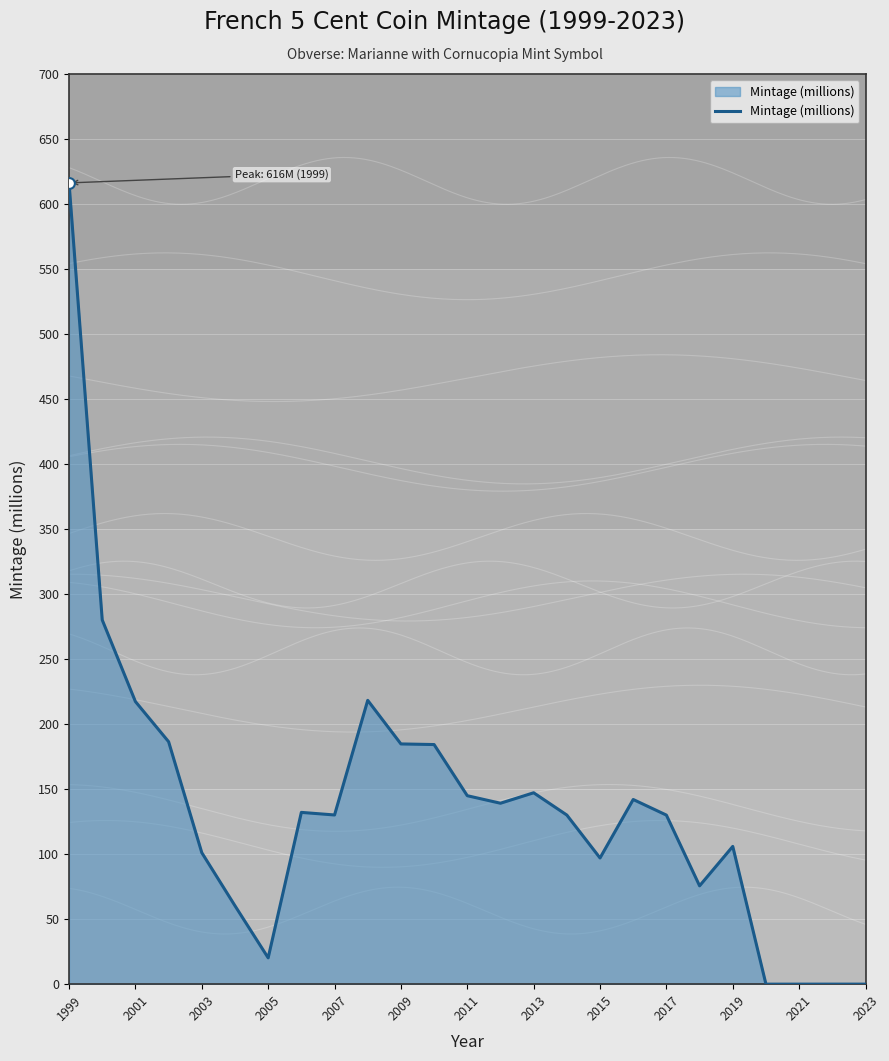

Is it true that Mintage (millions) equals 202.4 at 2017?

False